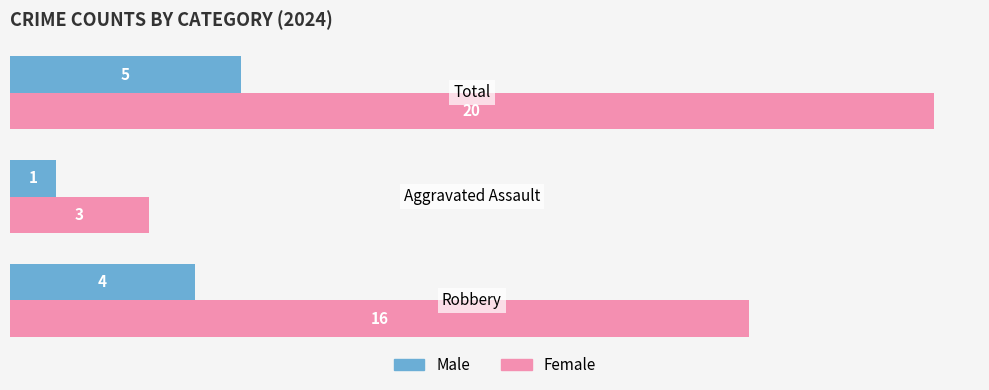

What are all the series names shown in the legend?

Male, Female